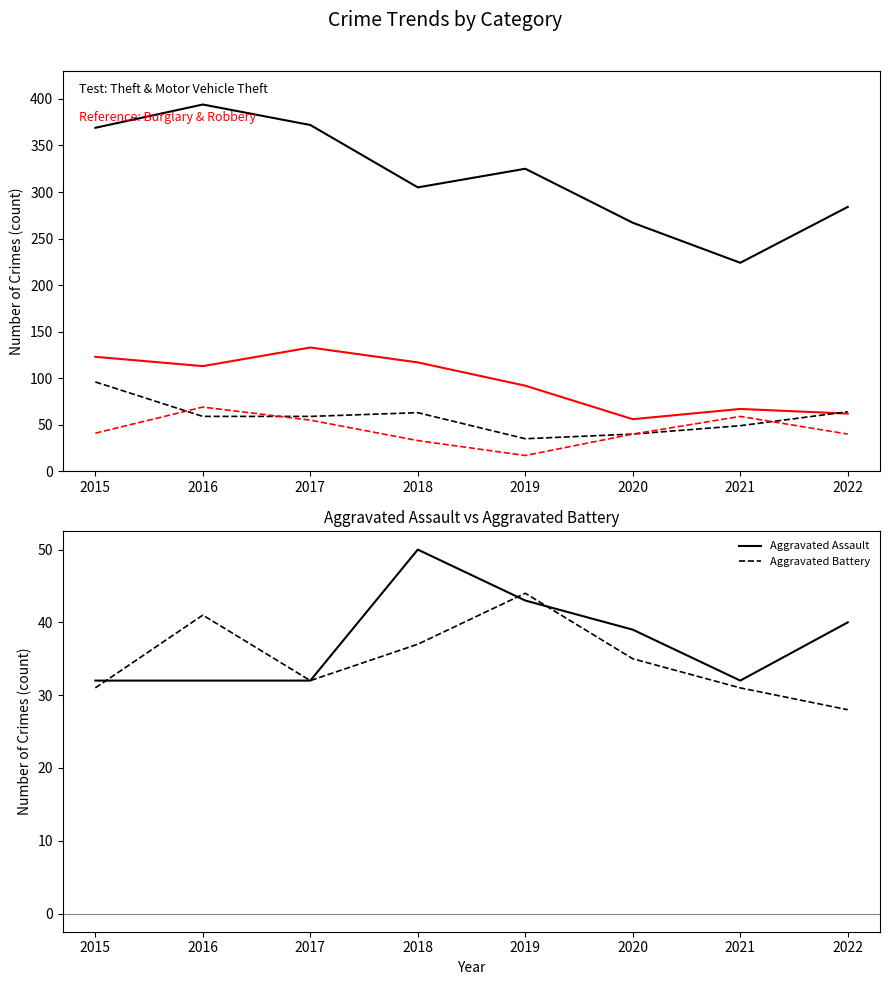

Reading left to right, extract all data points from this chart.

Theft: 2015=369	2016=394	2017=372	2018=305	2019=325	2020=267	2021=224	2022=284
Burglary: 2015=123	2016=113	2017=133	2018=117	2019=92	2020=56	2021=67	2022=62
Motor Vehicle Theft: 2015=96	2016=59	2017=59	2018=63	2019=35	2020=40	2021=49	2022=64
Robbery: 2015=41	2016=69	2017=55	2018=33	2019=17	2020=40	2021=59	2022=40
Aggravated Assault: 2015=32	2016=32	2017=32	2018=50	2019=43	2020=39	2021=32	2022=40
Aggravated Battery: 2015=31	2016=41	2017=32	2018=37	2019=44	2020=35	2021=31	2022=28